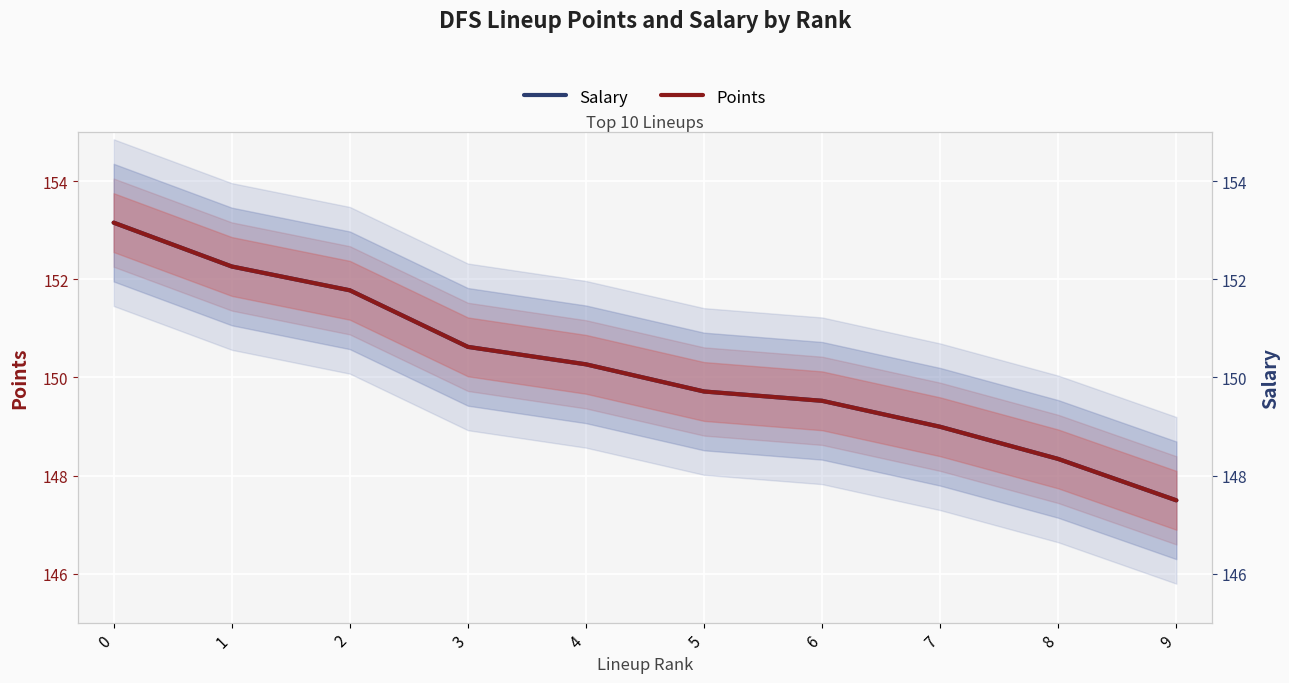

At which label is Salary closest to 150?

4